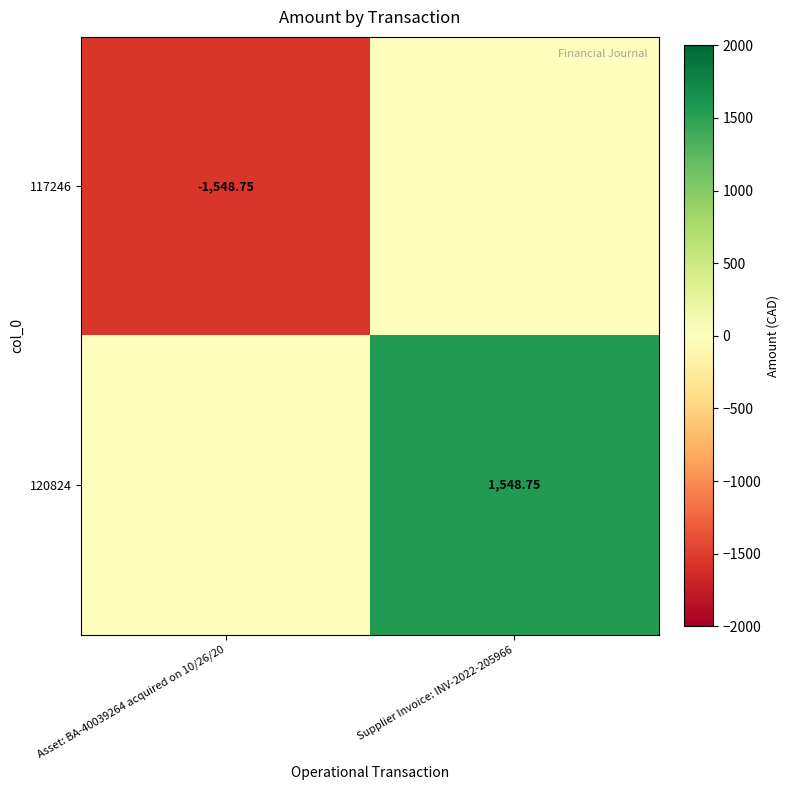

At Asset: BA-40039264 acquired on 10/26/20, list the series in order from largest to smallest.

120824, 117246